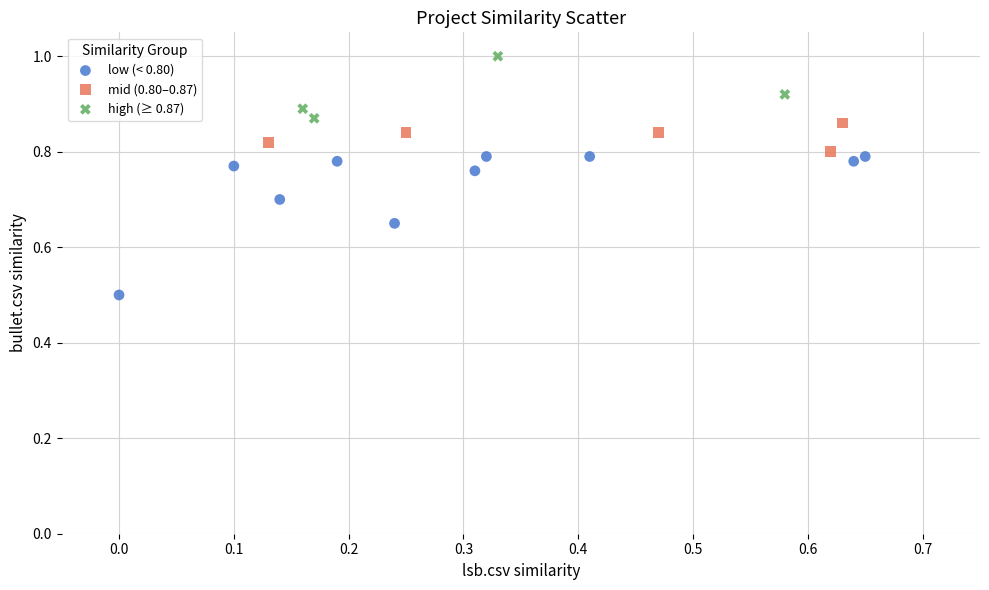

Which series reaches the minimum Y coordinate?

low (< 0.80)